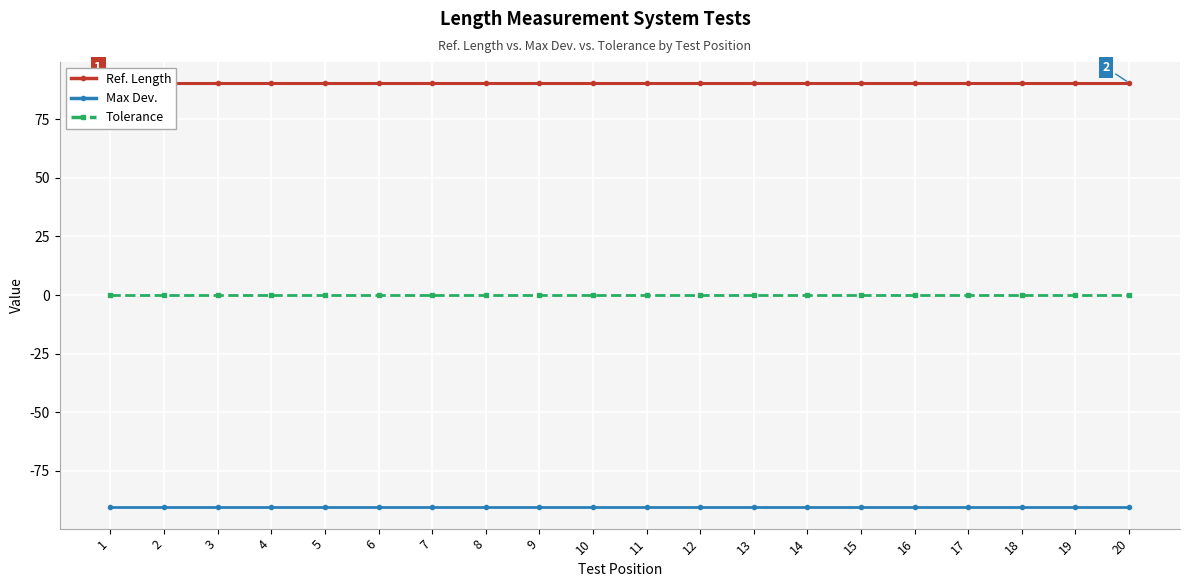

True or false: Max Dev. and Tolerance intersect in this chart.

False